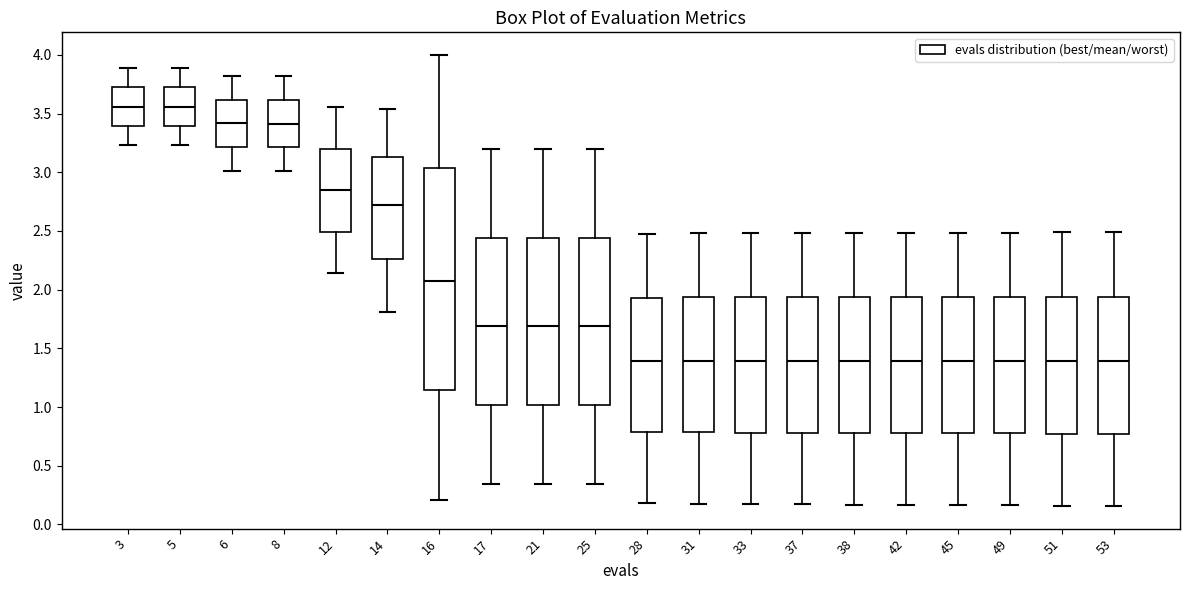

Reading left to right, read every box against the y-axis: the position of its median line, the range the box covers, and the ends of its whiskers. The values are not printed on the chart, so give them approximately, as read against the axis.

3: median 3.55, box 3.40 to 3.70, whiskers 3.25 to 3.90
5: median 3.55, box 3.40 to 3.70, whiskers 3.25 to 3.90
6: median 3.40, box 3.20 to 3.60, whiskers 3.00 to 3.80
8: median 3.40, box 3.20 to 3.60, whiskers 3.00 to 3.80
12: median 2.85, box 2.50 to 3.20, whiskers 2.15 to 3.55
14: median 2.70, box 2.25 to 3.15, whiskers 1.80 to 3.55
16: median 2.10, box 1.15 to 3.05, whiskers 0.20 to 4.00
17: median 1.70, box 1.00 to 2.45, whiskers 0.35 to 3.20
21: median 1.70, box 1.00 to 2.45, whiskers 0.35 to 3.20
25: median 1.70, box 1.00 to 2.45, whiskers 0.35 to 3.20
28: median 1.40, box 0.80 to 1.95, whiskers 0.20 to 2.45
31: median 1.40, box 0.80 to 1.95, whiskers 0.20 to 2.50
33: median 1.40, box 0.80 to 1.95, whiskers 0.15 to 2.50
37: median 1.40, box 0.80 to 1.95, whiskers 0.15 to 2.50
38: median 1.40, box 0.80 to 1.95, whiskers 0.15 to 2.50
42: median 1.40, box 0.80 to 1.95, whiskers 0.15 to 2.50
45: median 1.40, box 0.80 to 1.95, whiskers 0.15 to 2.50
49: median 1.40, box 0.80 to 1.95, whiskers 0.15 to 2.50
51: median 1.40, box 0.75 to 1.95, whiskers 0.15 to 2.50
53: median 1.40, box 0.75 to 1.95, whiskers 0.15 to 2.50